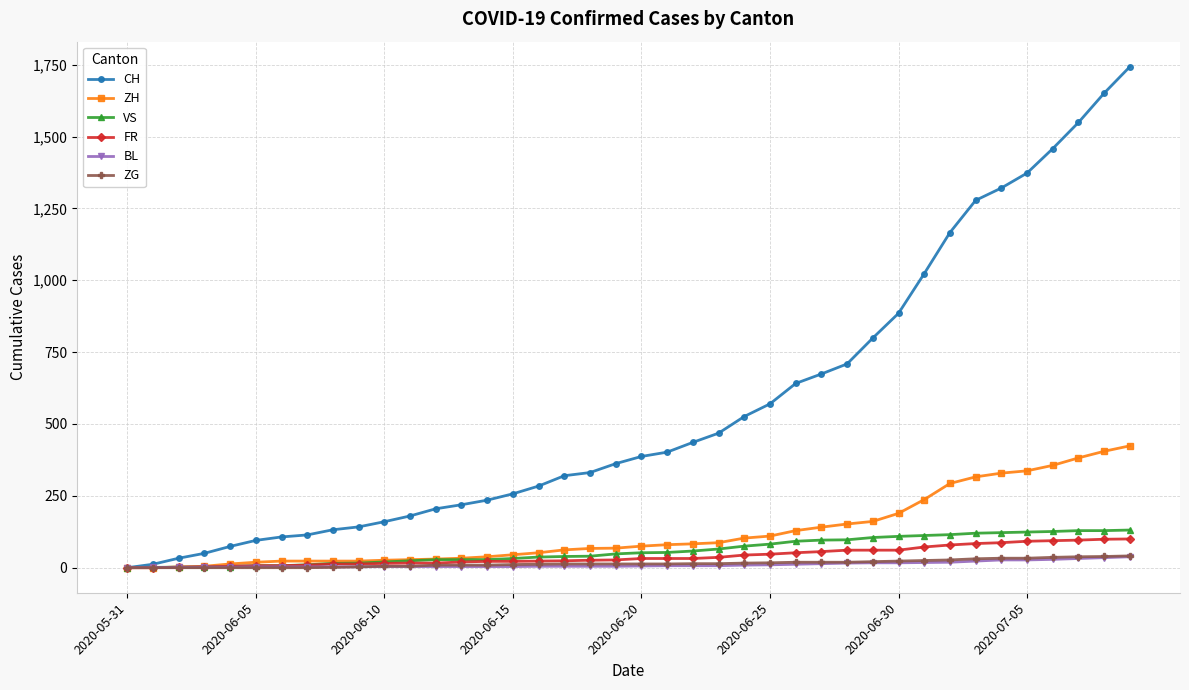

Which series has the largest range (max minus min)?

CH